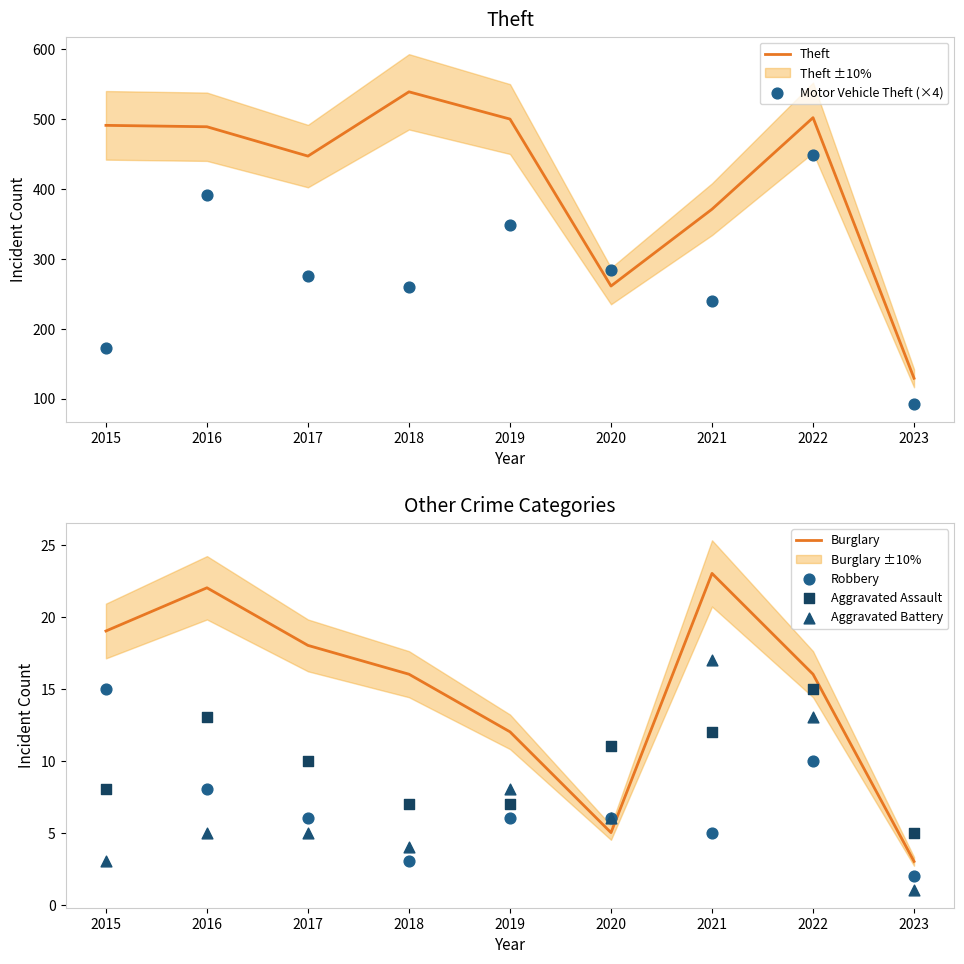

Which series reaches the maximum Y coordinate?

Theft